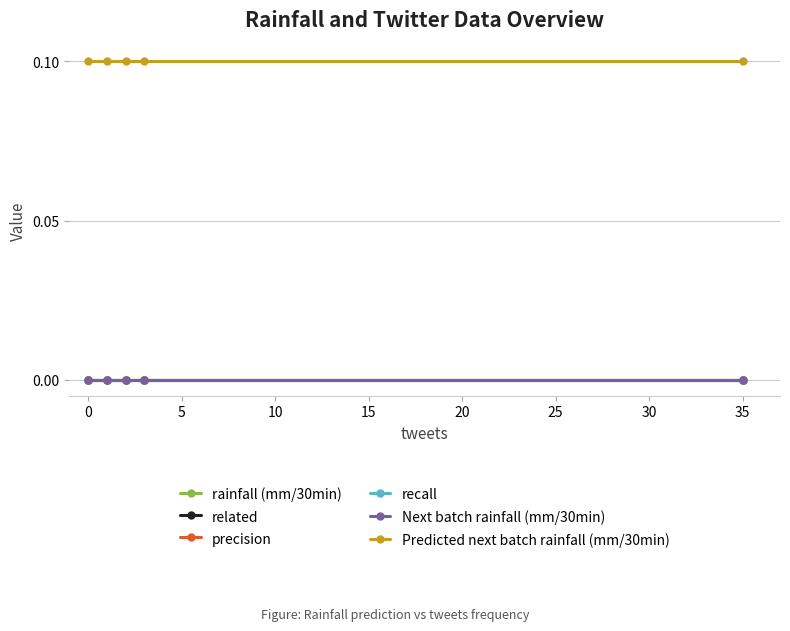

How many series are shown in this chart?

6